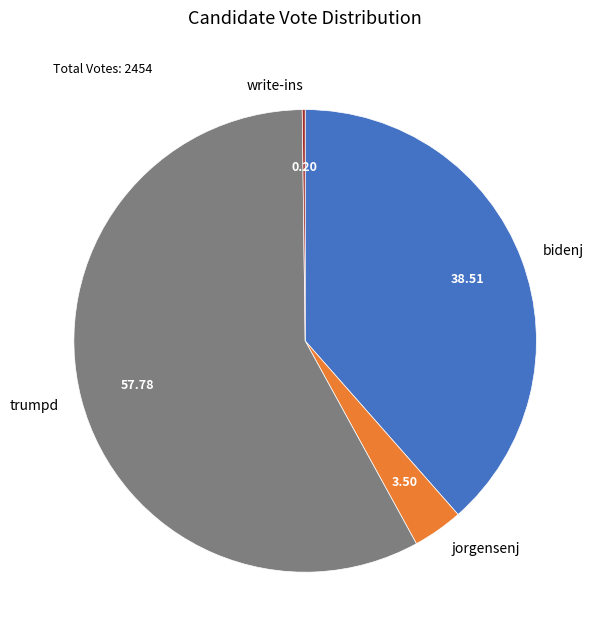

Which has a higher value, trumpd or bidenj?

trumpd